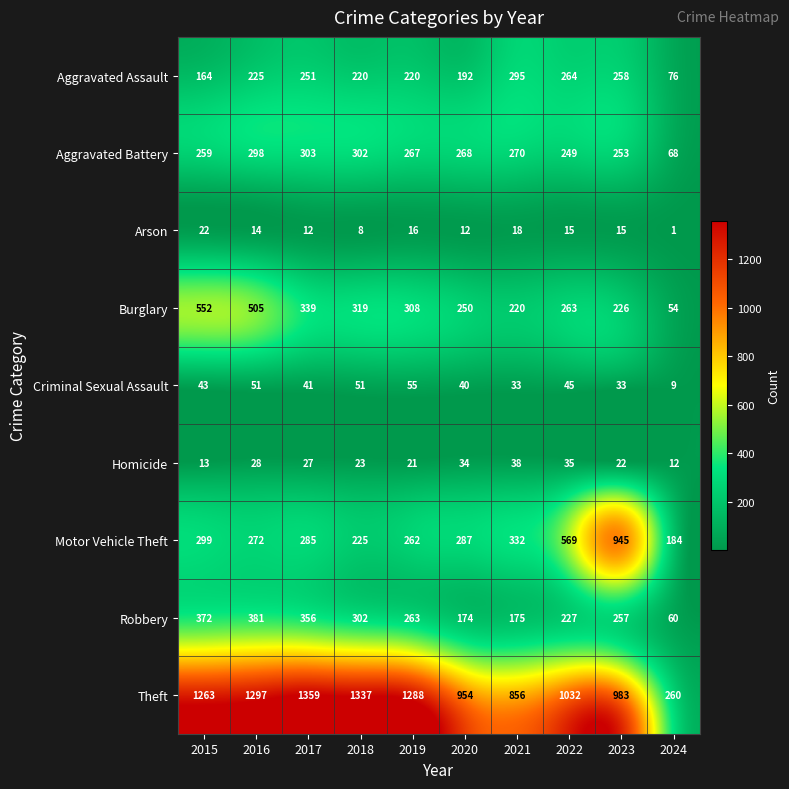

Rank the series by their maximum value, from highest to lowest.

Theft, Motor Vehicle Theft, Burglary, Robbery, Aggravated Battery, Aggravated Assault, Criminal Sexual Assault, Homicide, Arson